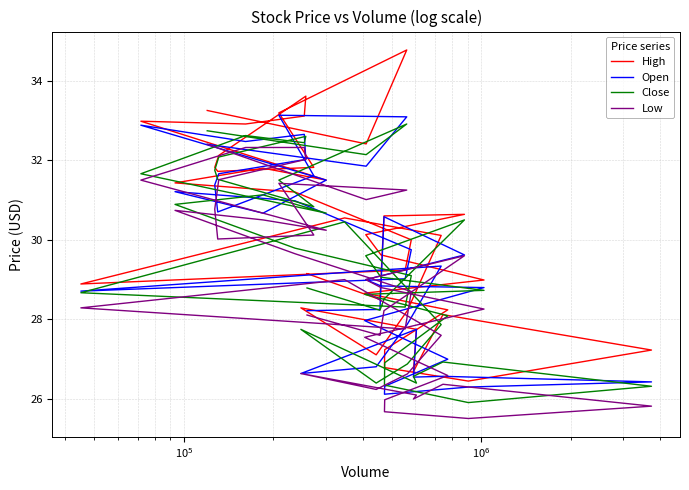

At how many categories does at least one series exceed 26?

40